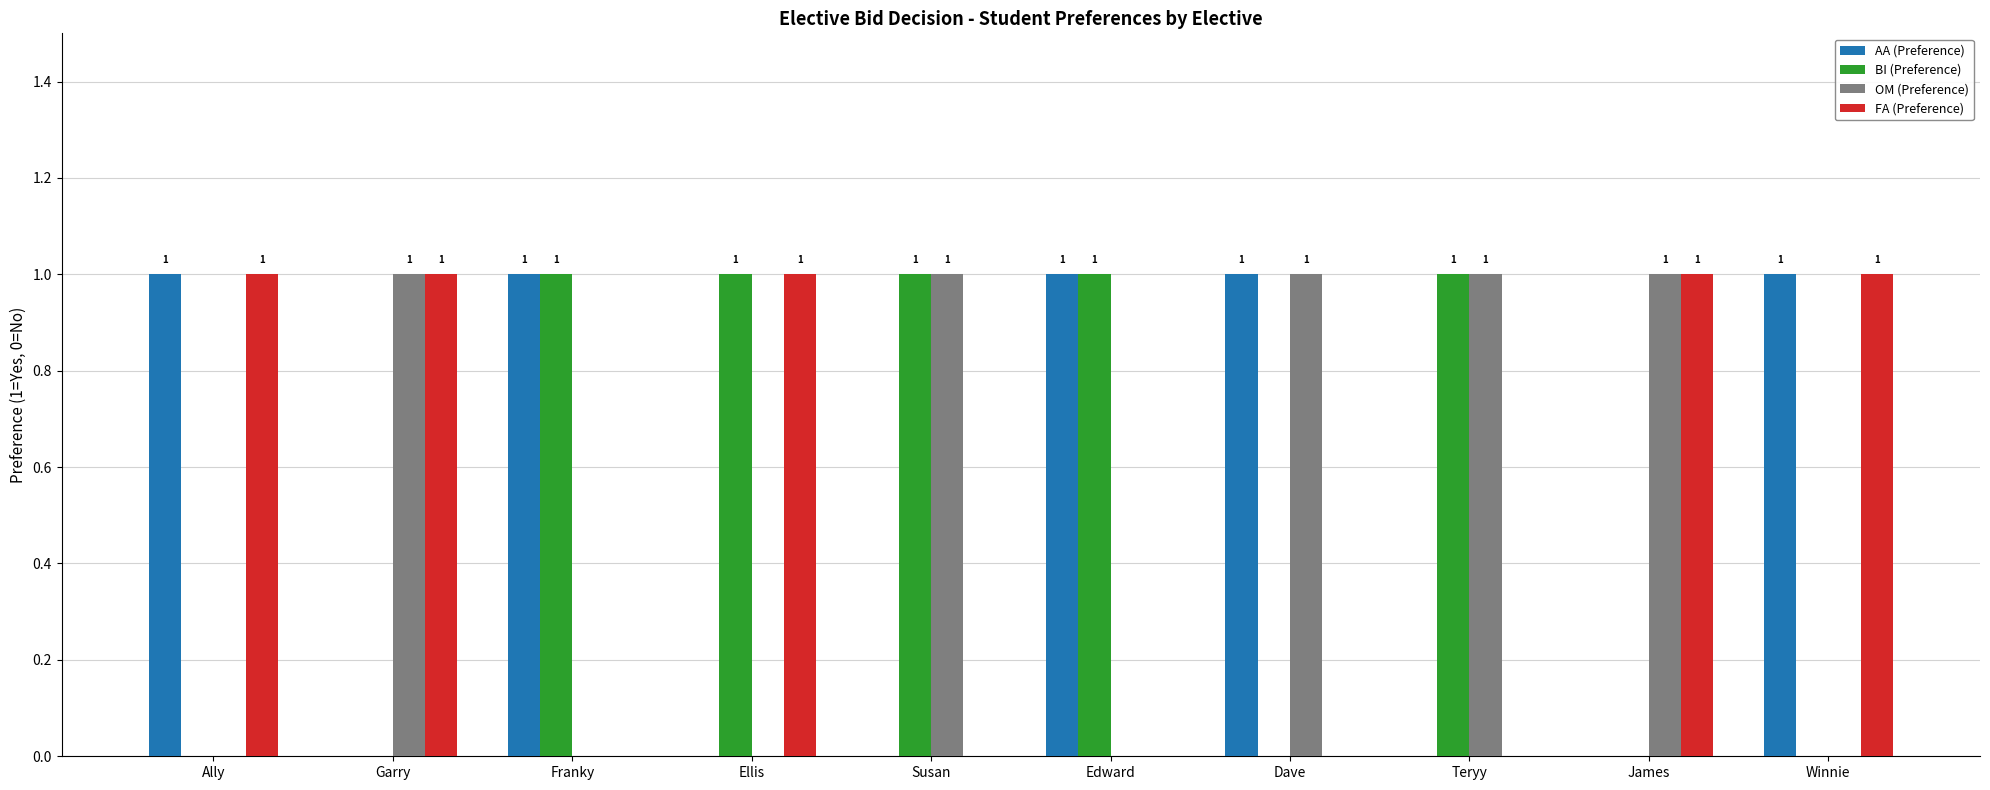

The value of OM (Preference) at Ellis is 1. True or false?

False